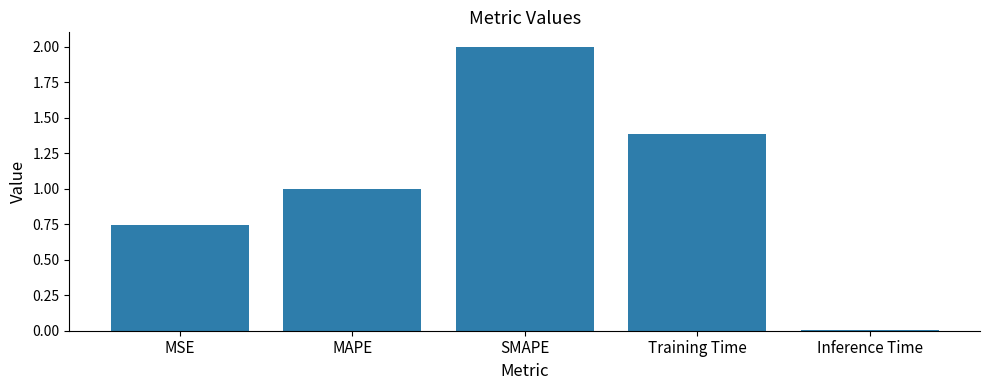

Are the bars horizontal?

No